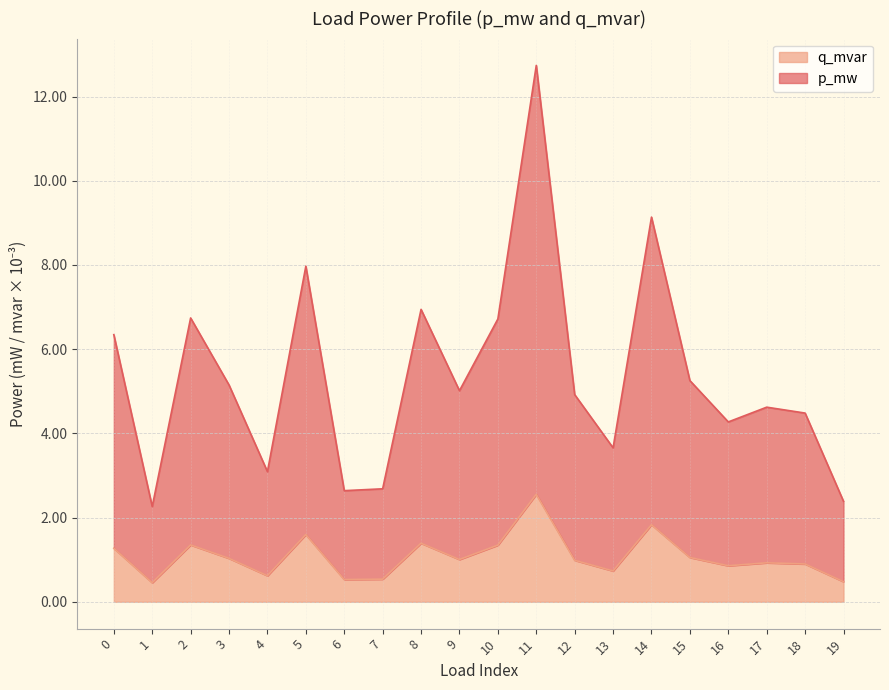

Between 4 and 6, which is larger?

4